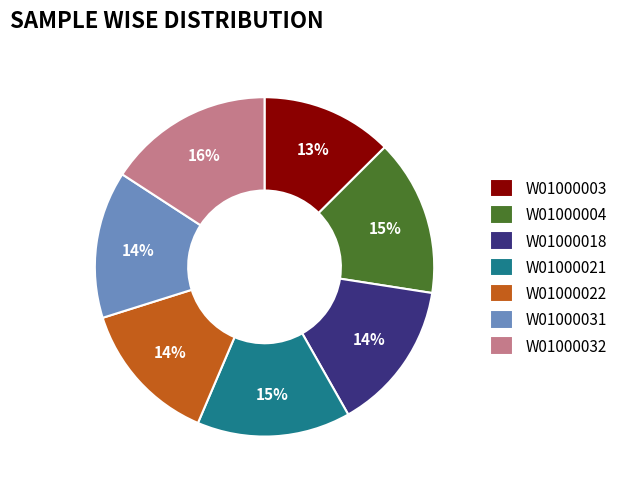

Is there any slice that represents more than half of the pie?

No